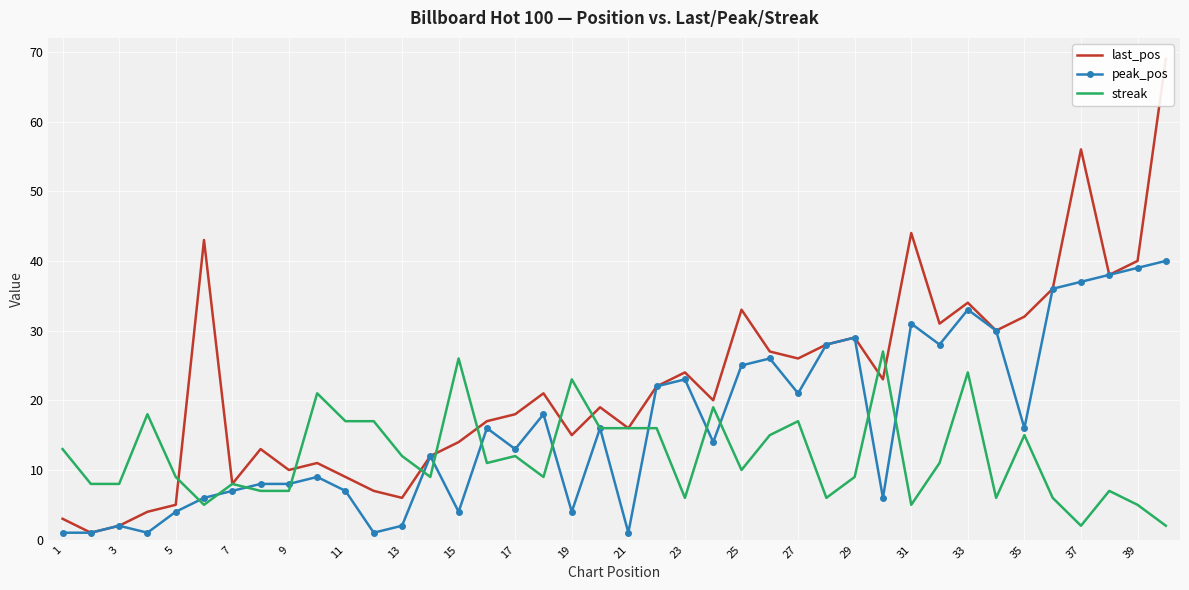

Reading left to right, transcribe all the data shown in this chart.

last_pos: 3	1	2	4	5	43	8	13	10	11	9	7	6	12	14	17	18	21	15	19	16	22	24	20	33	27	26	28	29	23	44	31	34	30	32	36	56	38	40	69
peak_pos: 1	1	2	1	4	6	7	8	8	9	7	1	2	12	4	16	13	18	4	16	1	22	23	14	25	26	21	28	29	6	31	28	33	30	16	36	37	38	39	40
streak: 13	8	8	18	9	5	8	7	7	21	17	17	12	9	26	11	12	9	23	16	16	16	6	19	10	15	17	6	9	27	5	11	24	6	15	6	2	7	5	2